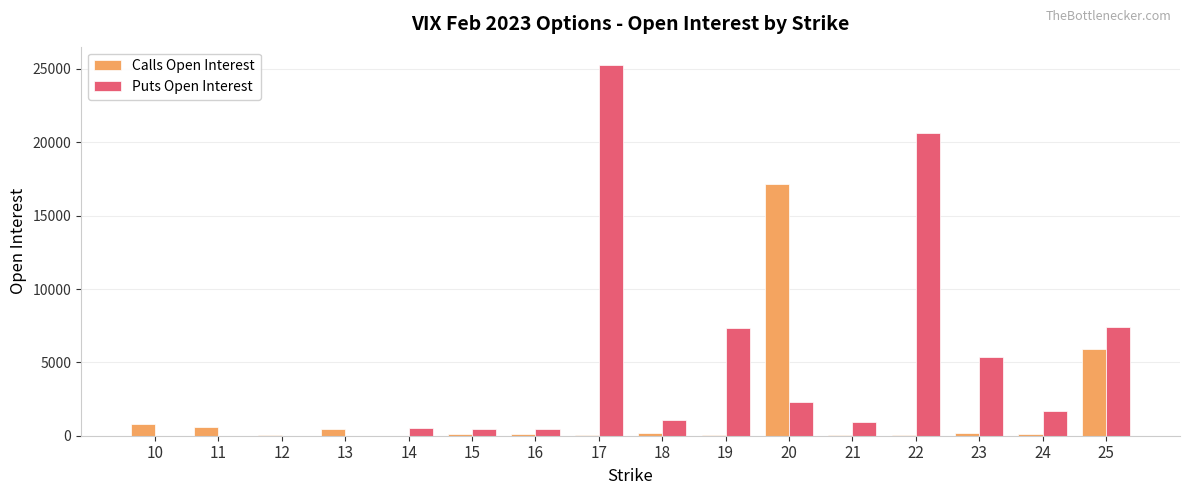

At which category is the sum across all series the highest?

17